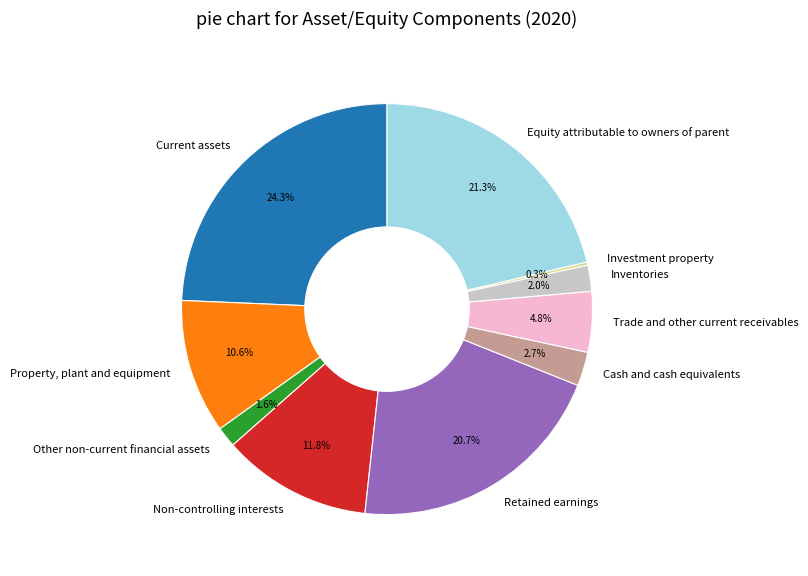

What is the largest slice in the pie chart?

Current assets